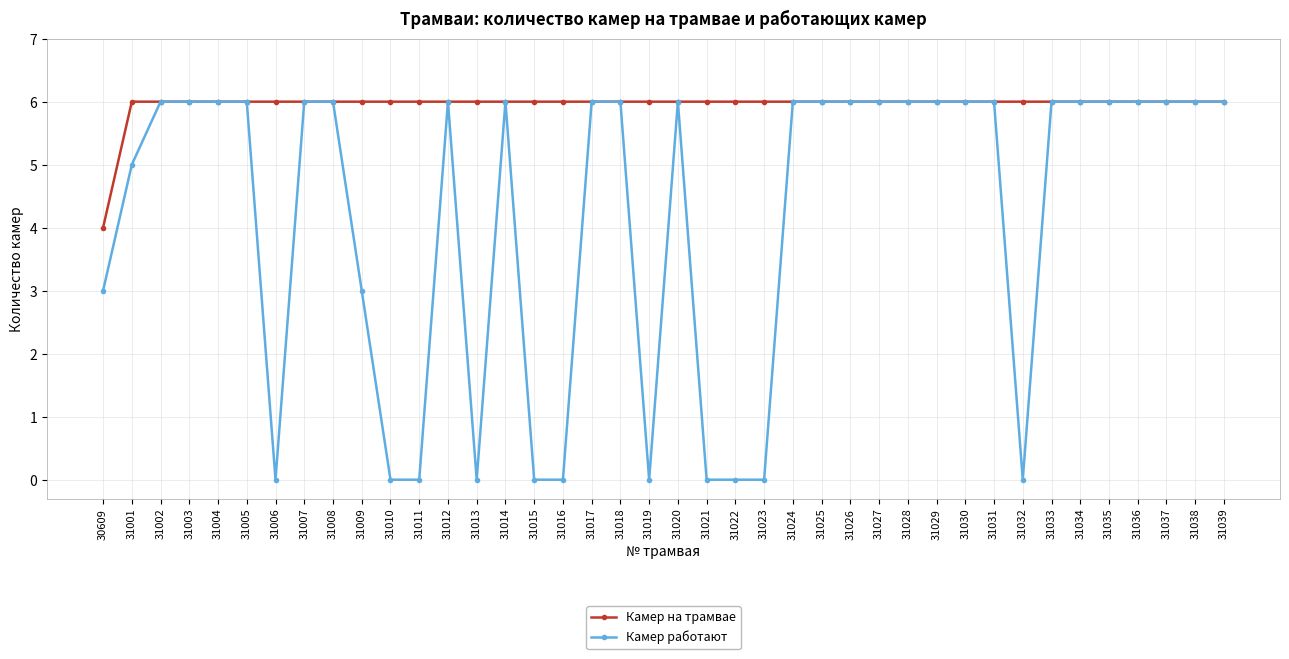

What is the value of the Камер работают point at the 15th from the left?

6